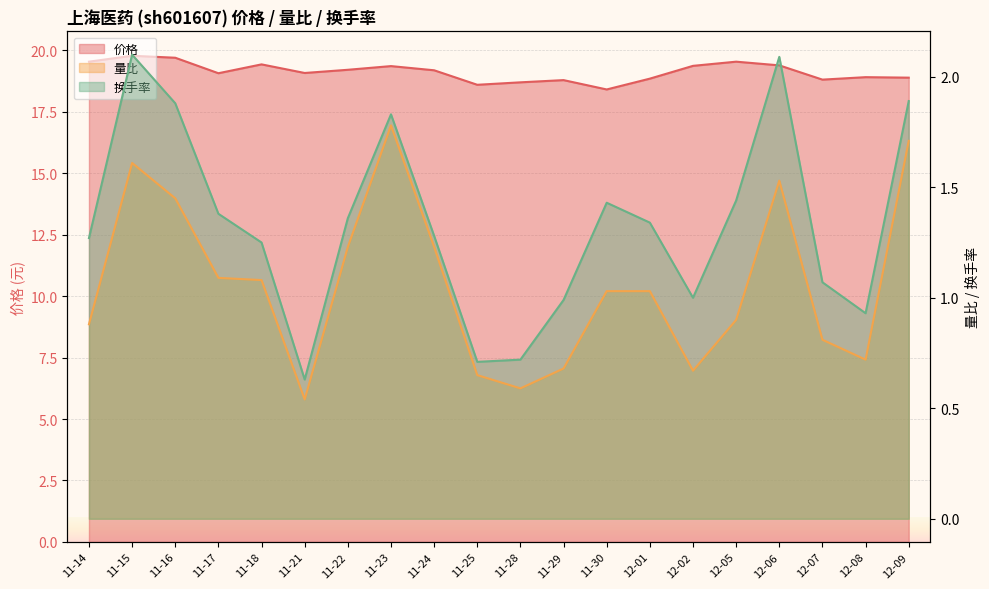

How many data points in 换手率 are above 1?

14